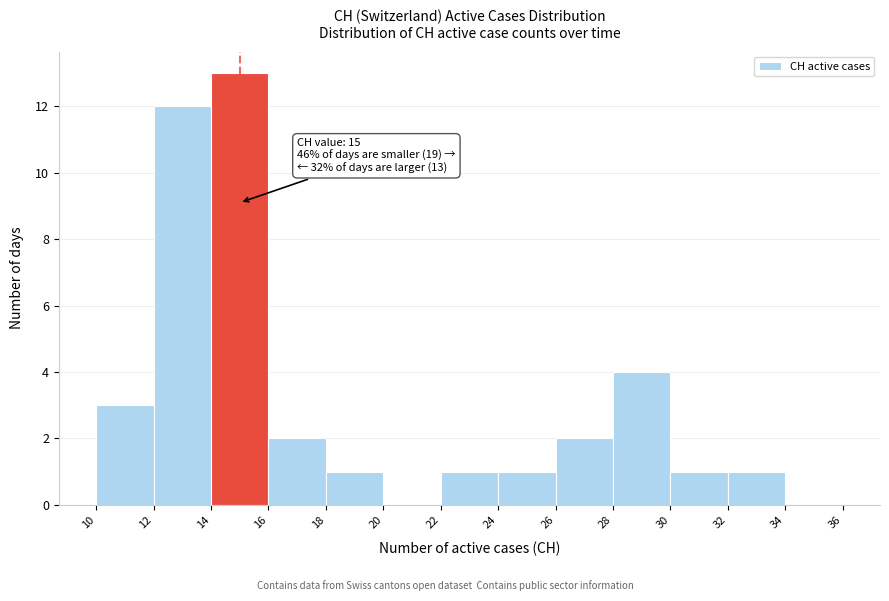

Which range on the x-axis has the tallest bar?

14 to 16